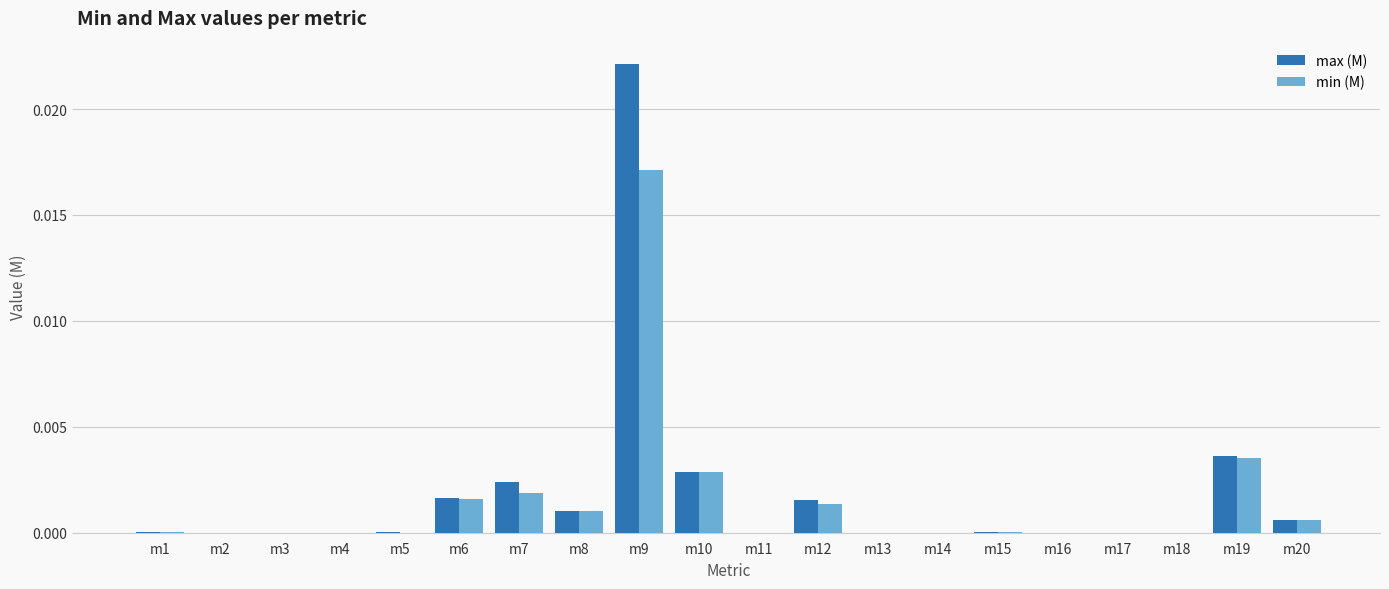

At which category does the chart reach its peak across all series?

m9